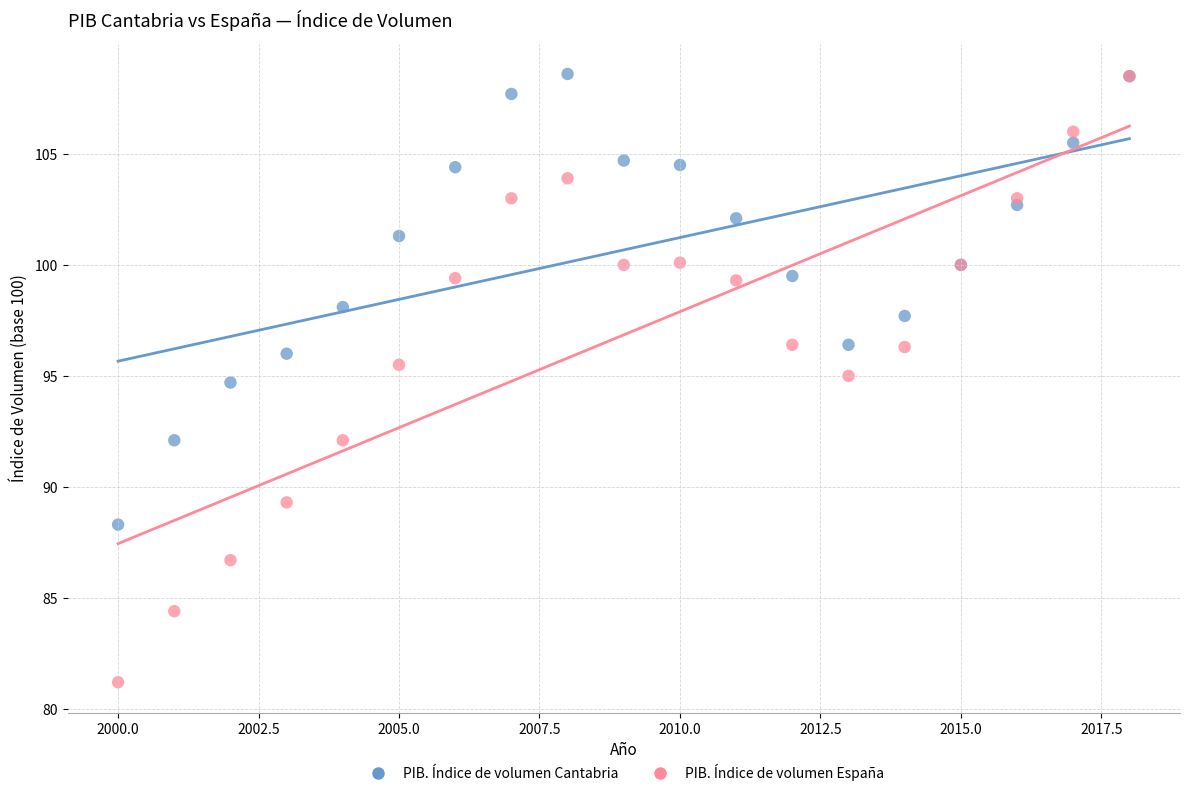

Which series reaches the minimum Y coordinate?

PIB. Índice de volumen España